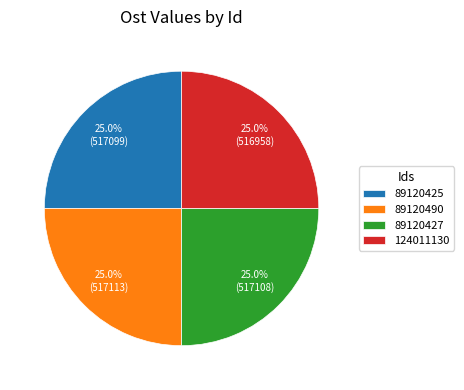

Count the number of slices in the pie.

4